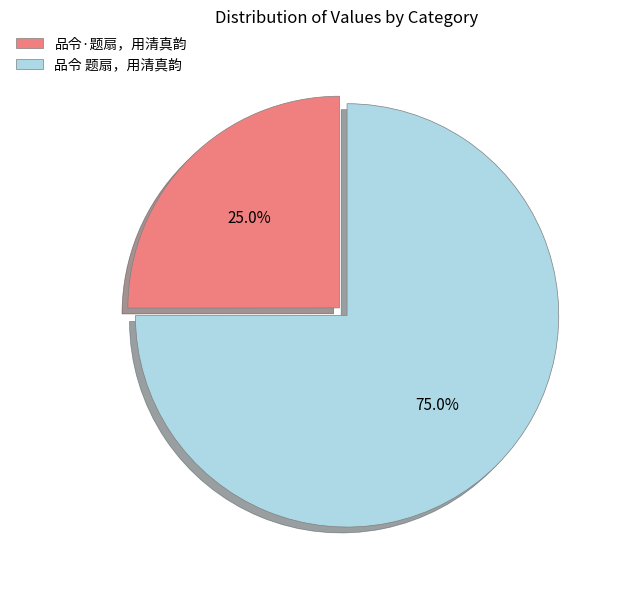

How many slices are in this pie chart?

2